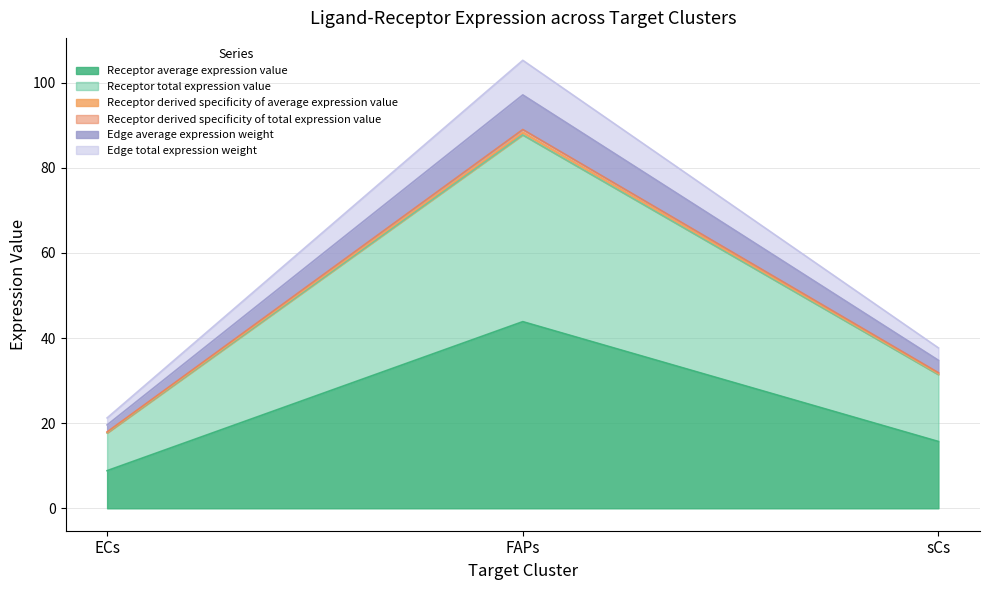

What position from the left is sCs?

3